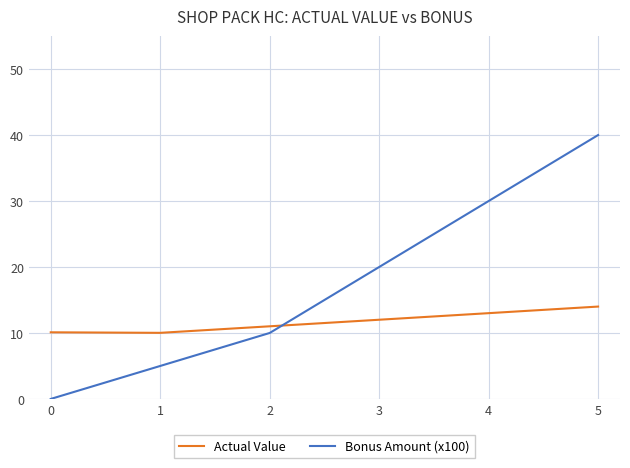

How many values in the Actual Value series are below 12?

3